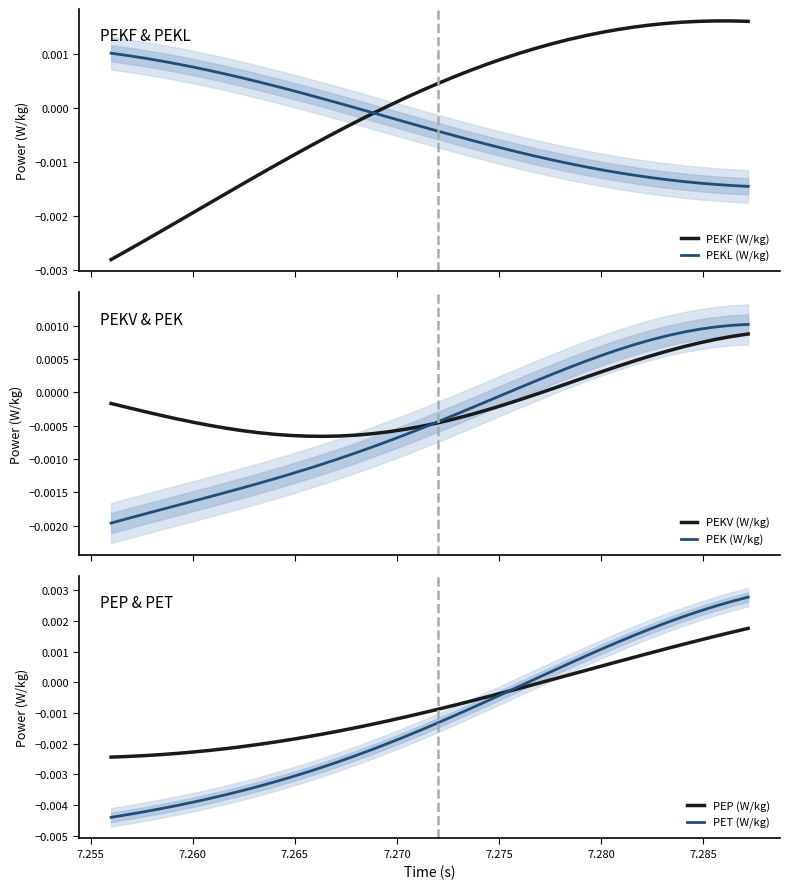

The PEK (W/kg) series shows 0.0 at 7.280. True or false?

True